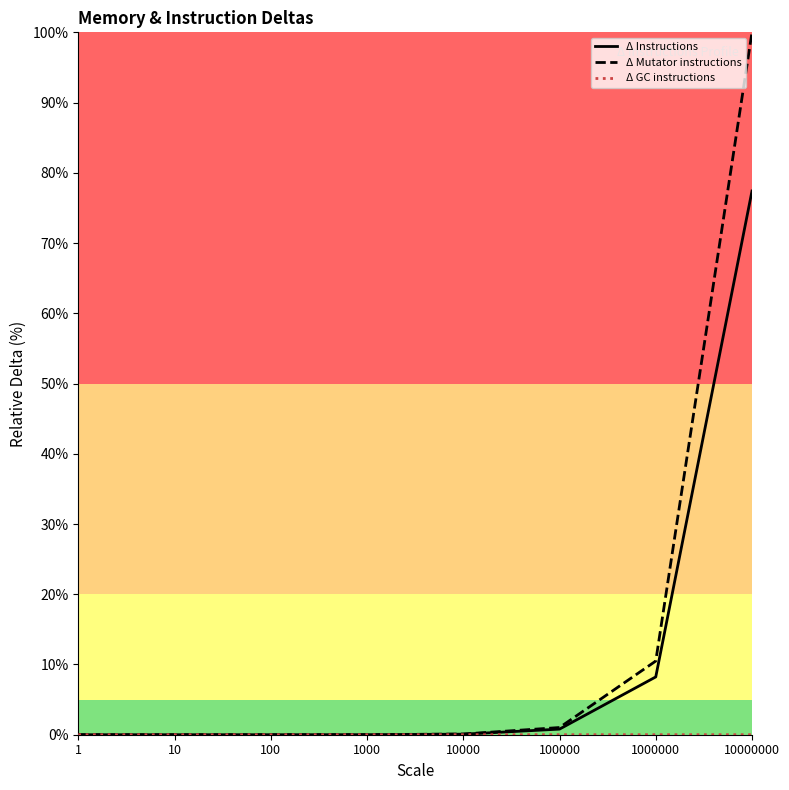

Is the value of Δ GC instructions at 1000000 greater than the value of Δ Instructions at 10?

No